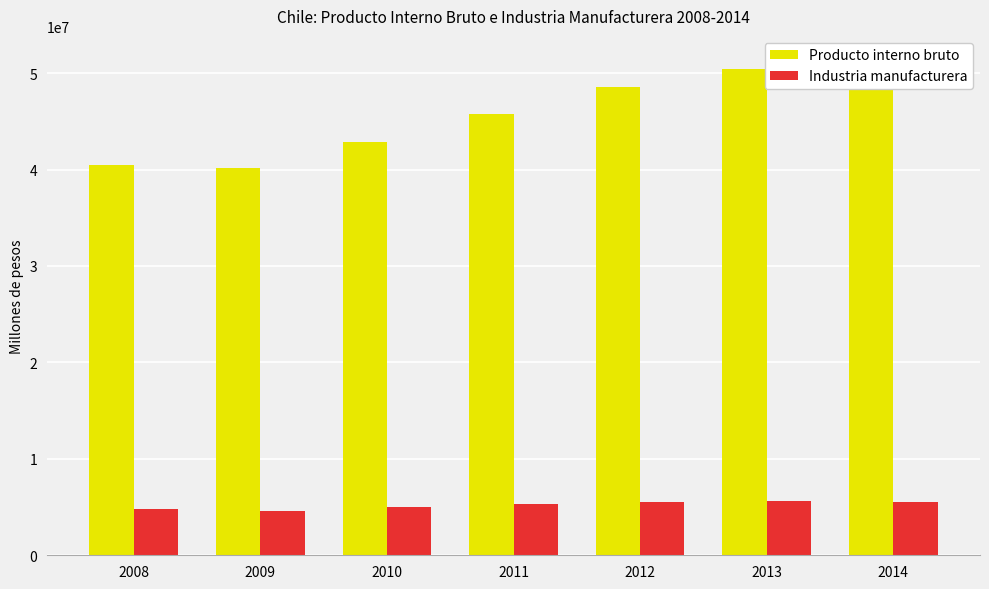

At which label is Producto interno bruto closest to 45751541?

2011